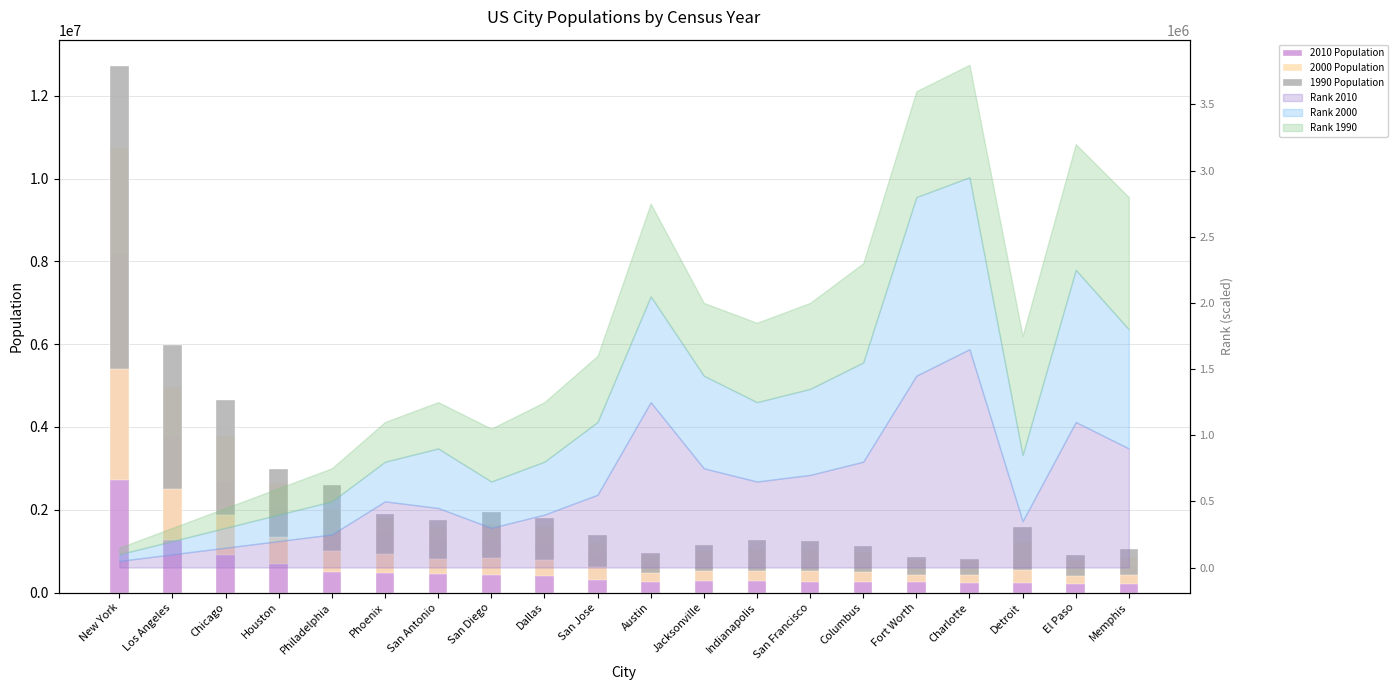

What is the label of the 15th bar from the right?

Phoenix